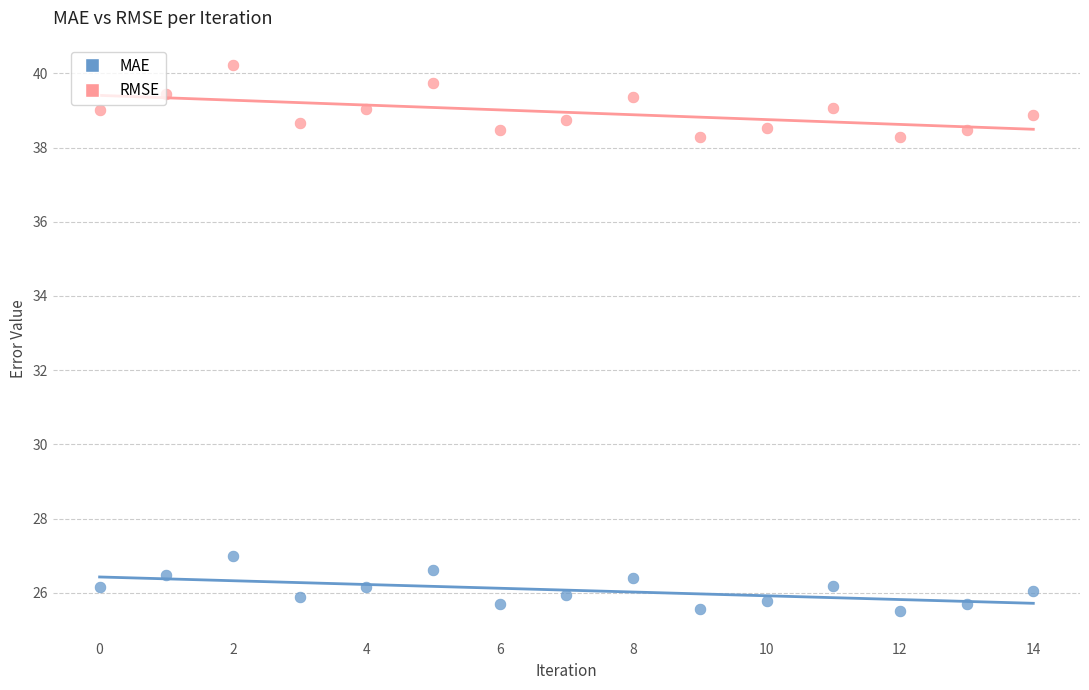

Across all data points, what is the range of Y values (max minus min)?

14.7